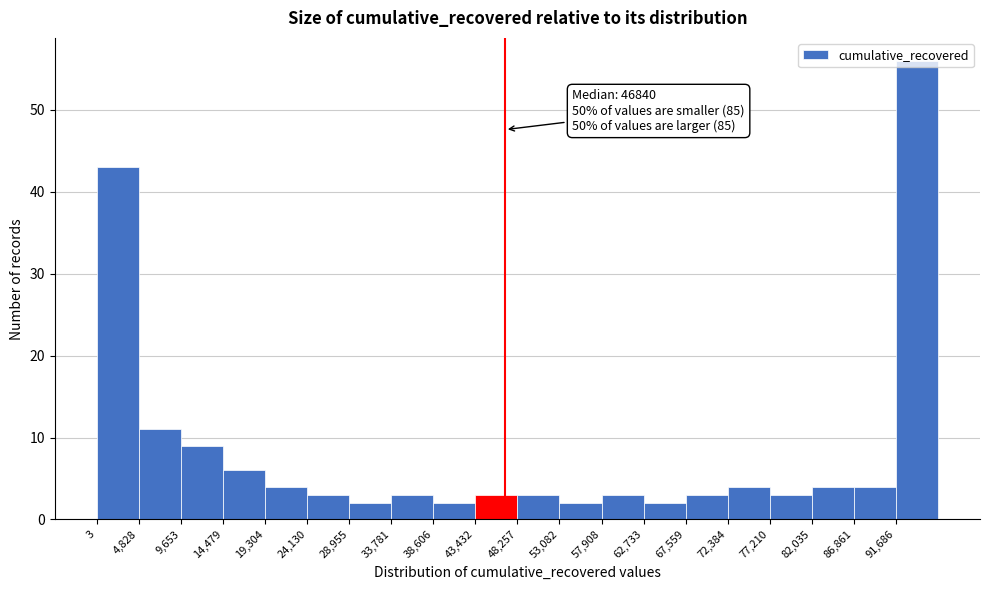

Which range on the x-axis has the tallest bar?

91500 to 96500